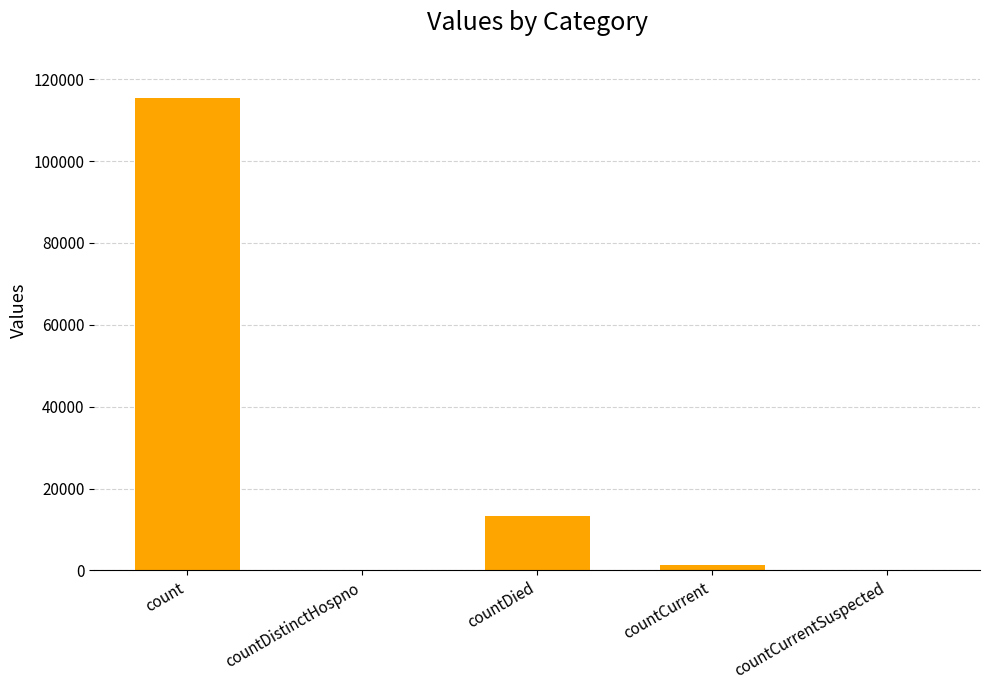

What is the approximate value at count, to the nearest 50?

115400